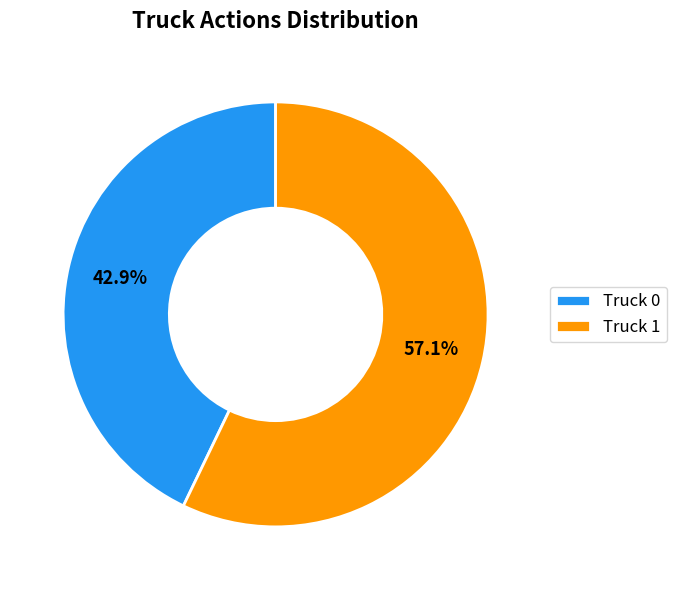

Is it true that Truck 1 is 57% of the pie?

True